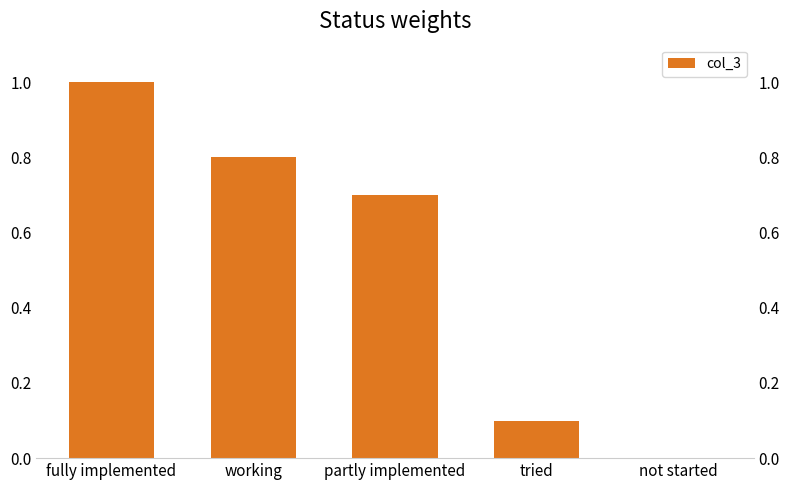

Between tried and fully implemented, which is larger?

fully implemented